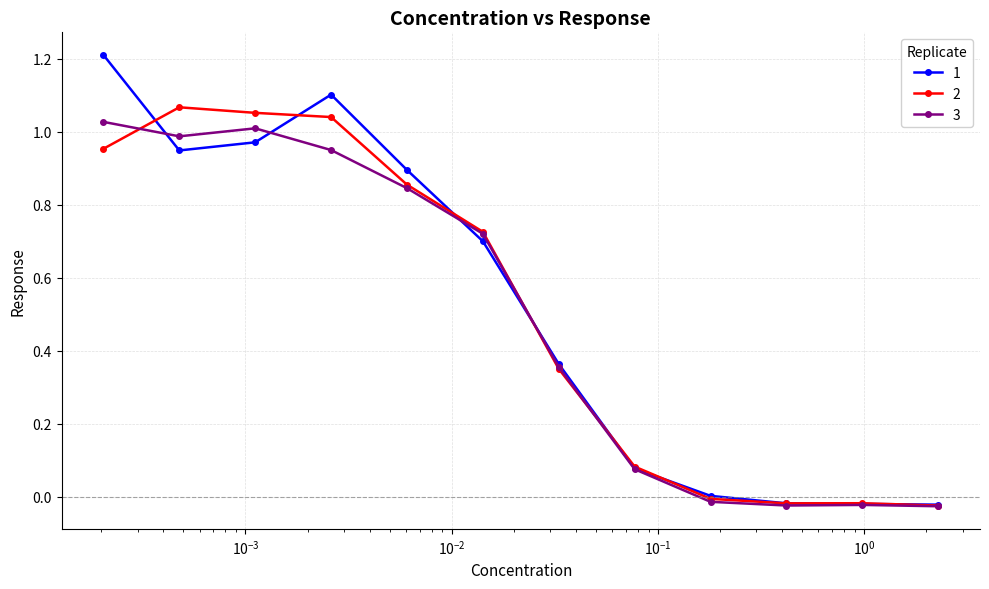

True or false: 2 has more than 0 interior local peaks.

True